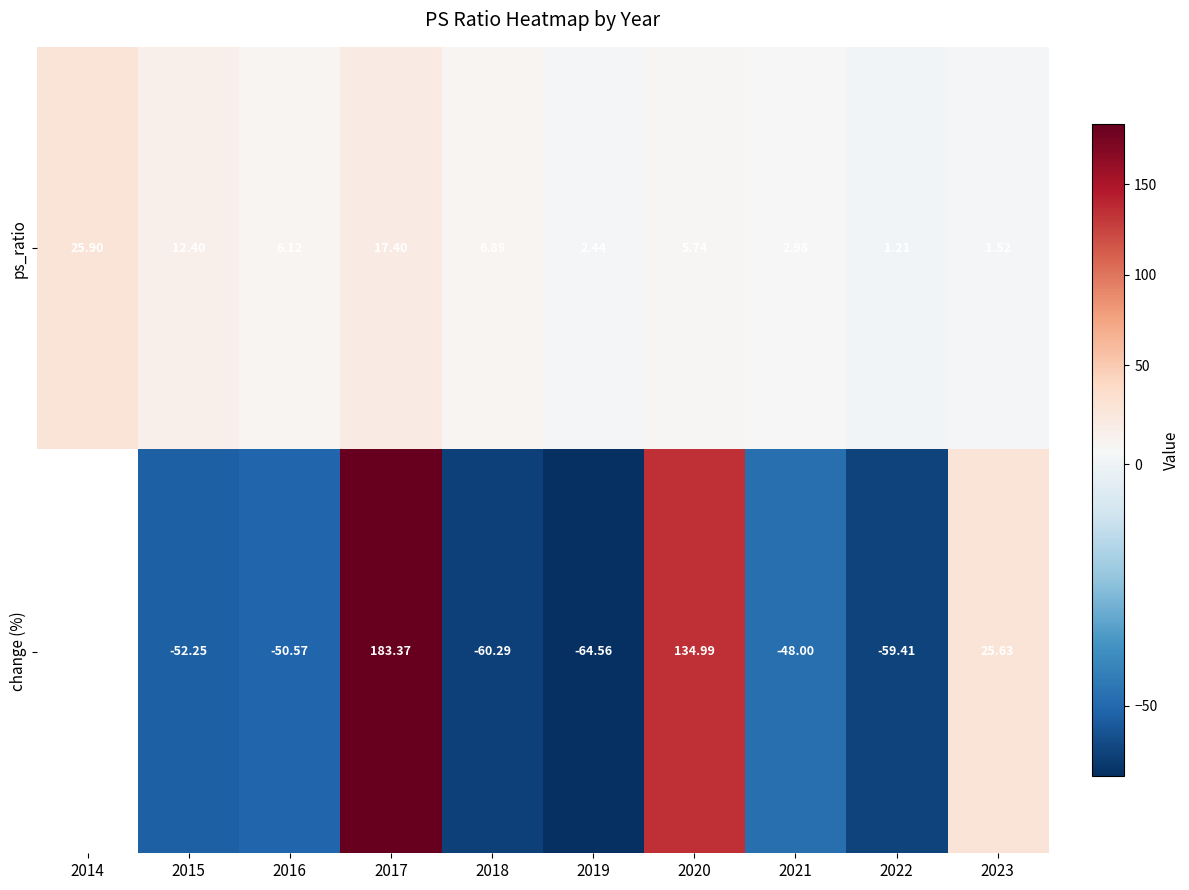

What is the greatest value displayed?

183.4